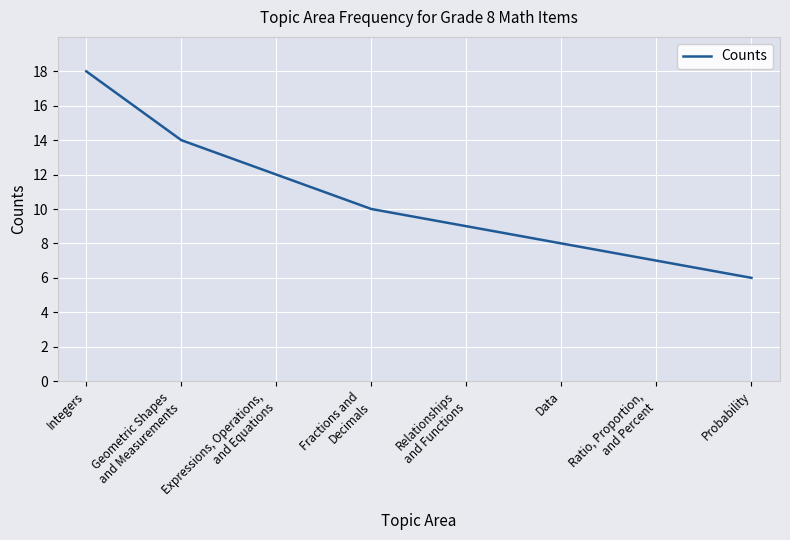

Which label corresponds to the smallest value in the chart?

Probability